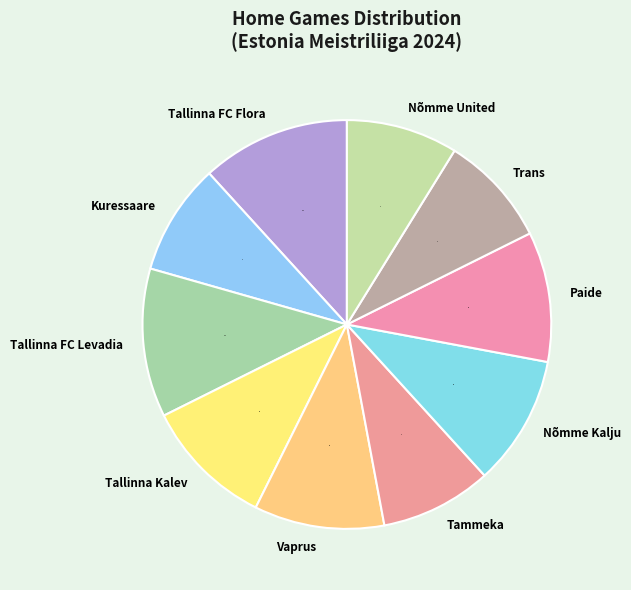

True or false: Nõmme United accounts for 19% of the total.

False